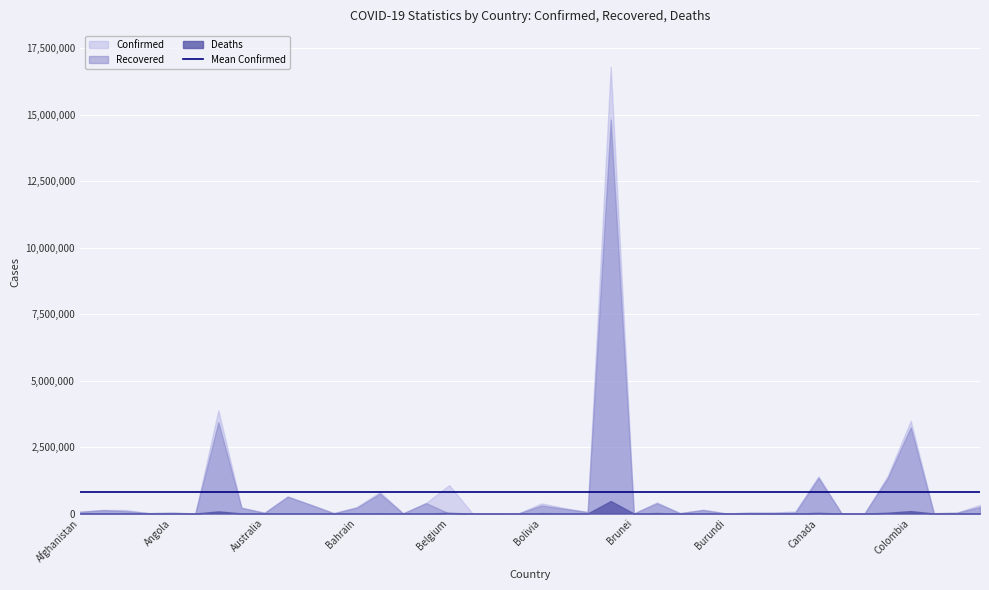

The Recovered series shows 0 at Belgium. True or false?

True